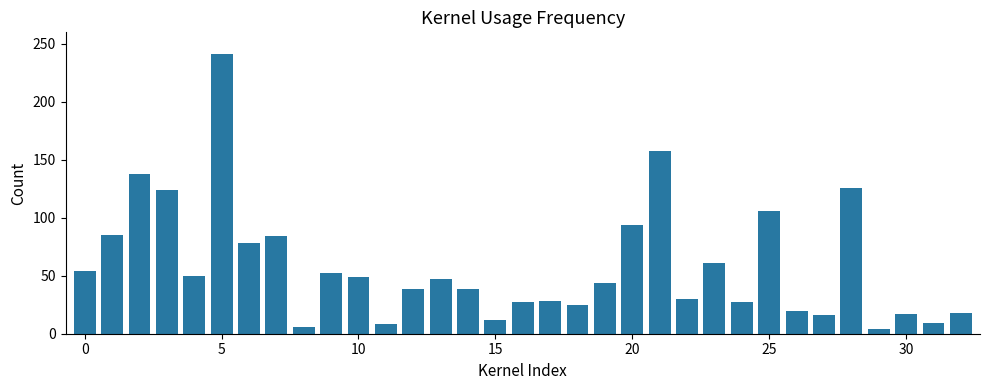

What is the sum of all values?

1916